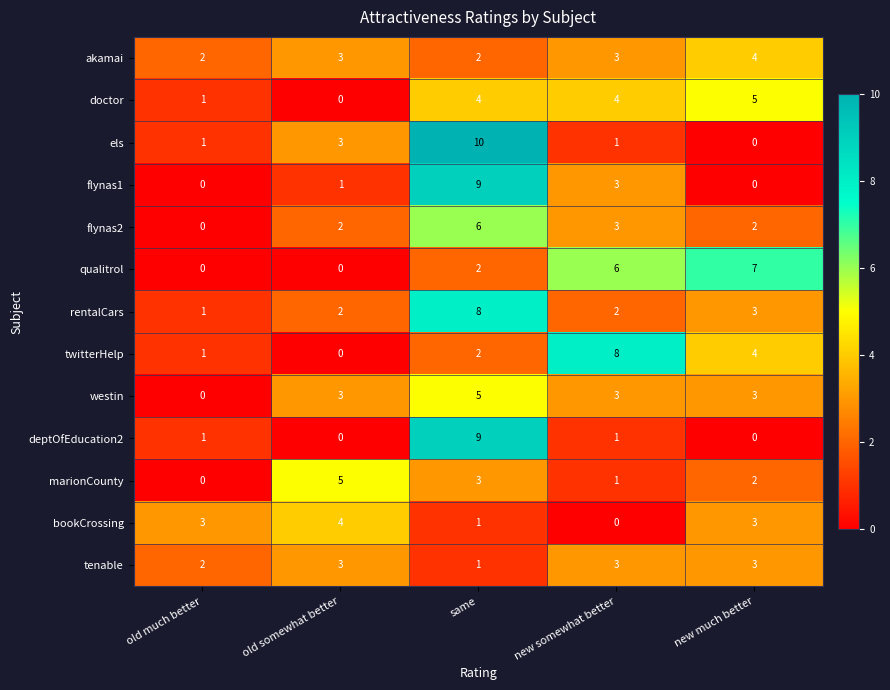

Is the value of els at old much better greater than the value of bookCrossing at new somewhat better?

Yes